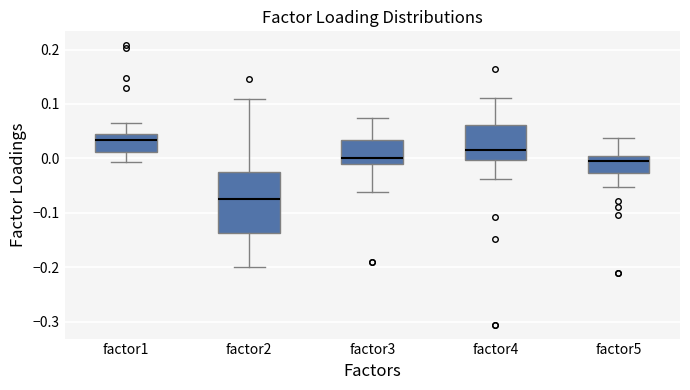

Which box is the tallest, from its lower edge to its upper edge?

factor2